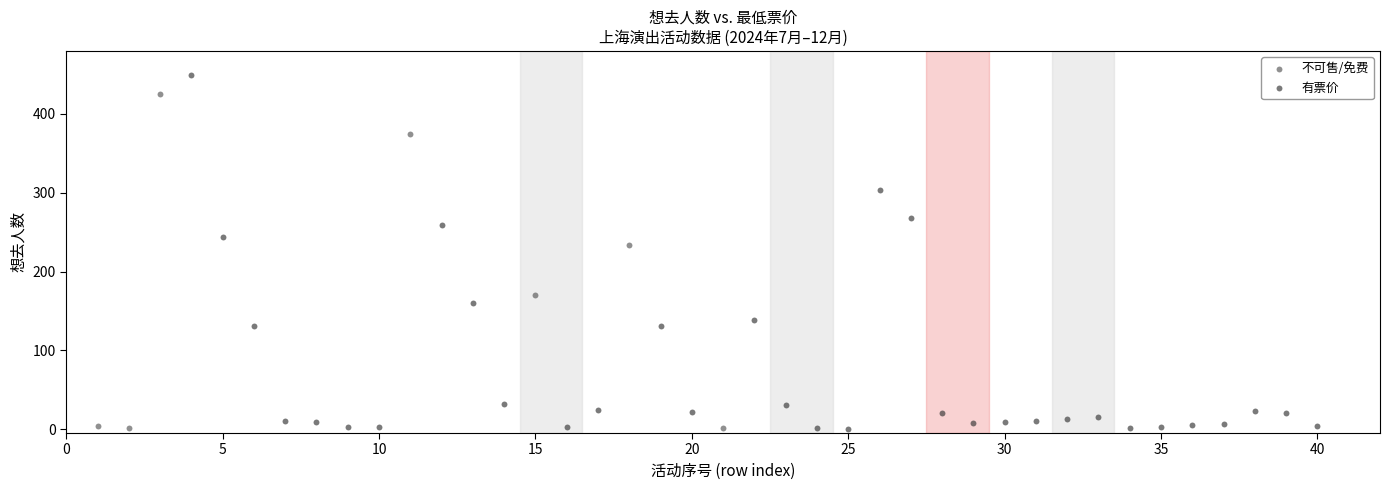

Which series has the widest spread of Y values?

有票价